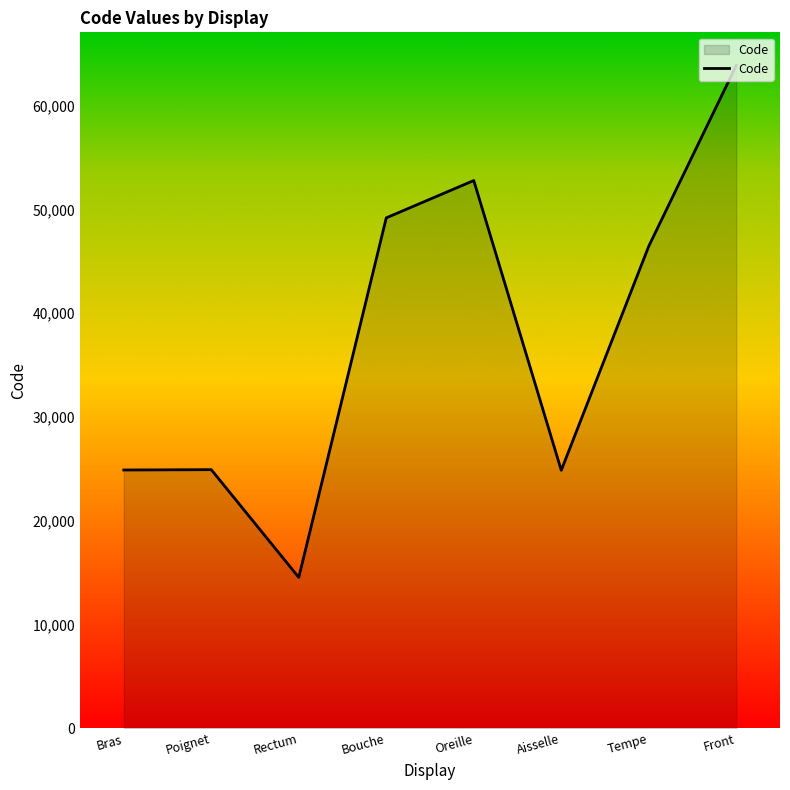

Does the chart display data point markers on the line(s)?

No